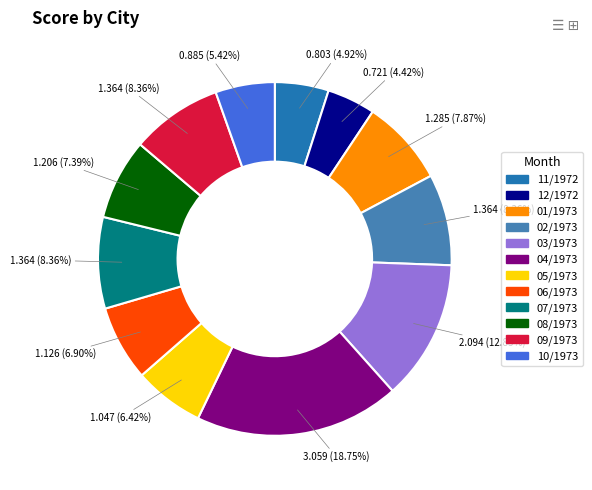

Is there any slice that represents more than half of the pie?

No